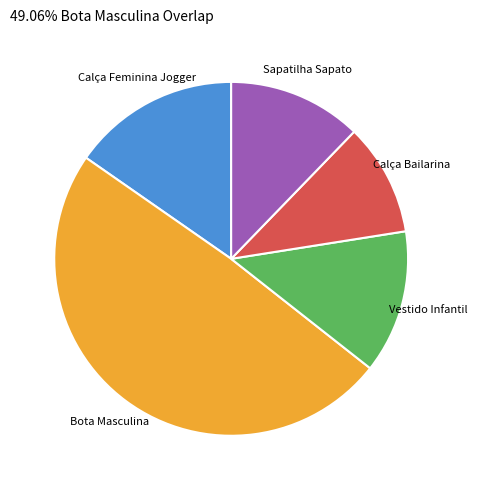

True or false: Calça Feminina Jogger accounts for 23% of the total.

False